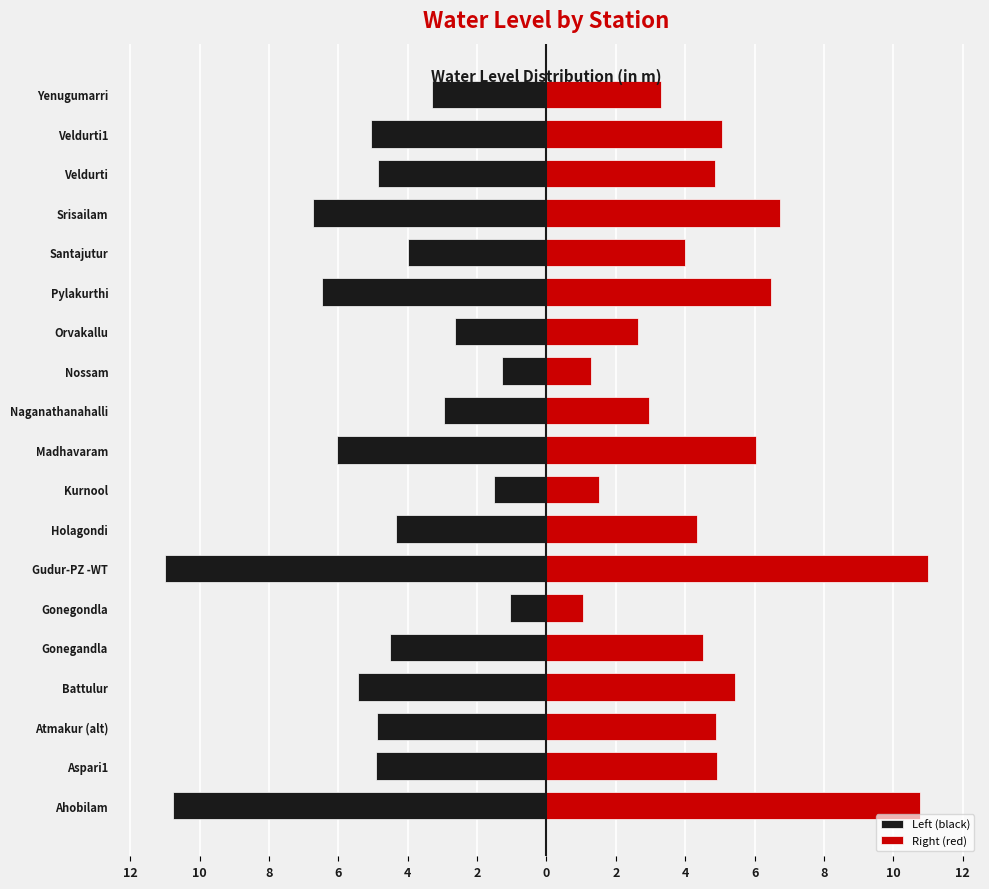

What is the difference between the maximum and minimum values in the Left (black) series?

9.9